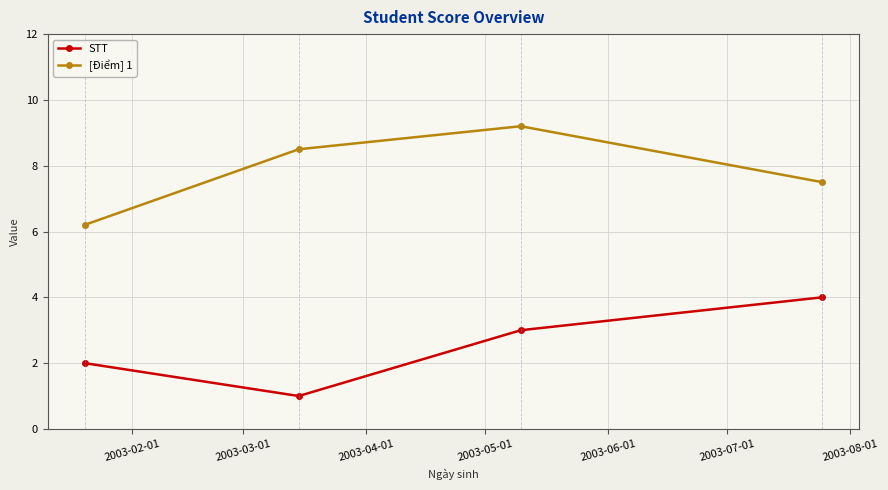

What is the greatest value displayed?

9.2